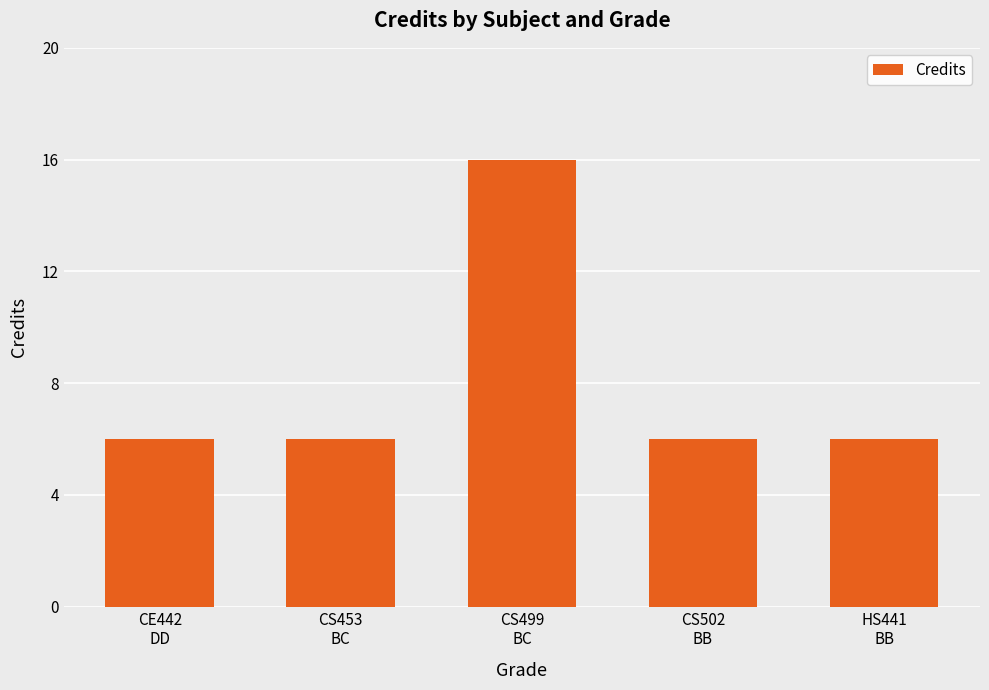

What is the difference between the maximum and minimum values?

10